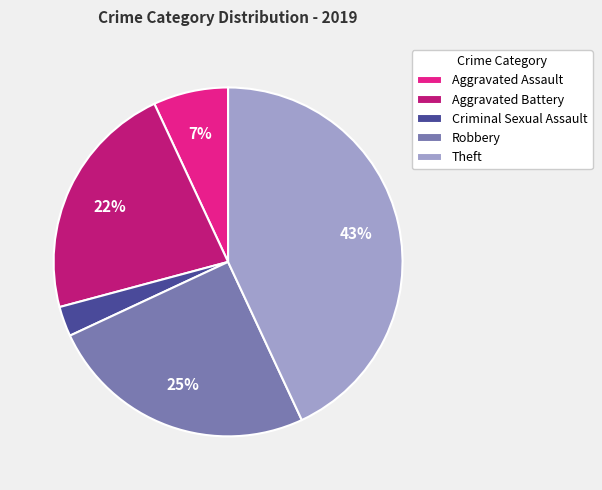

Which has a higher value, Criminal Sexual Assault or Aggravated Battery?

Aggravated Battery